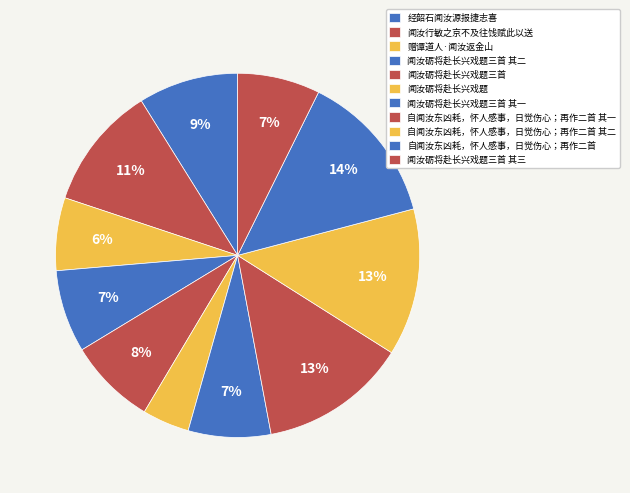

What is the change in value from 闻汝行敏之京不及往饯赋此以送 to 闻汝砺将赴长兴戏题三首 其三?

-220917